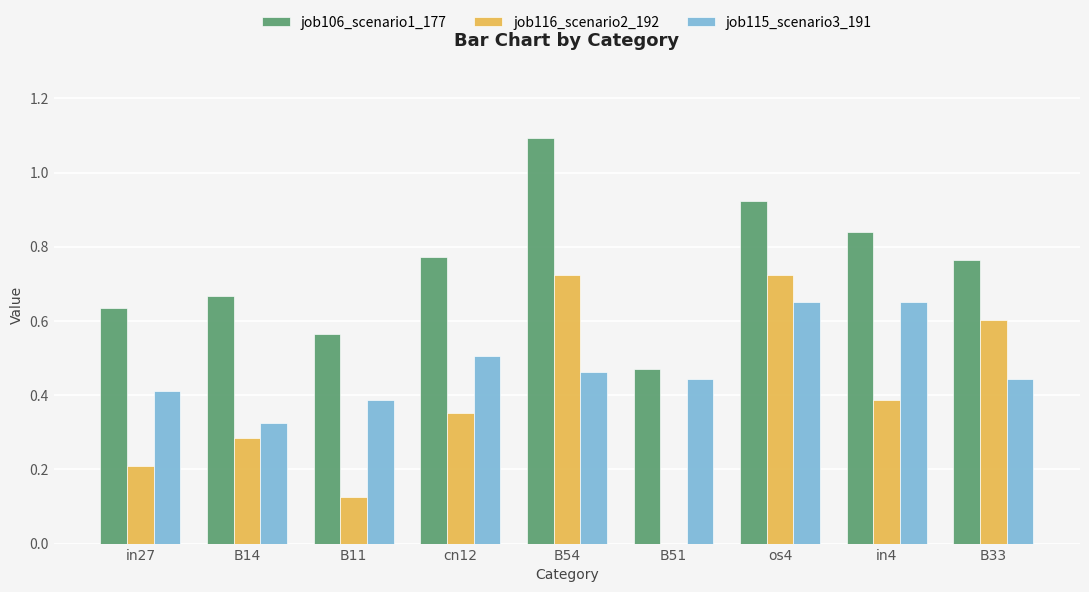

True or false: job116_scenario2_192 has a value of 0.6 at B33.

True